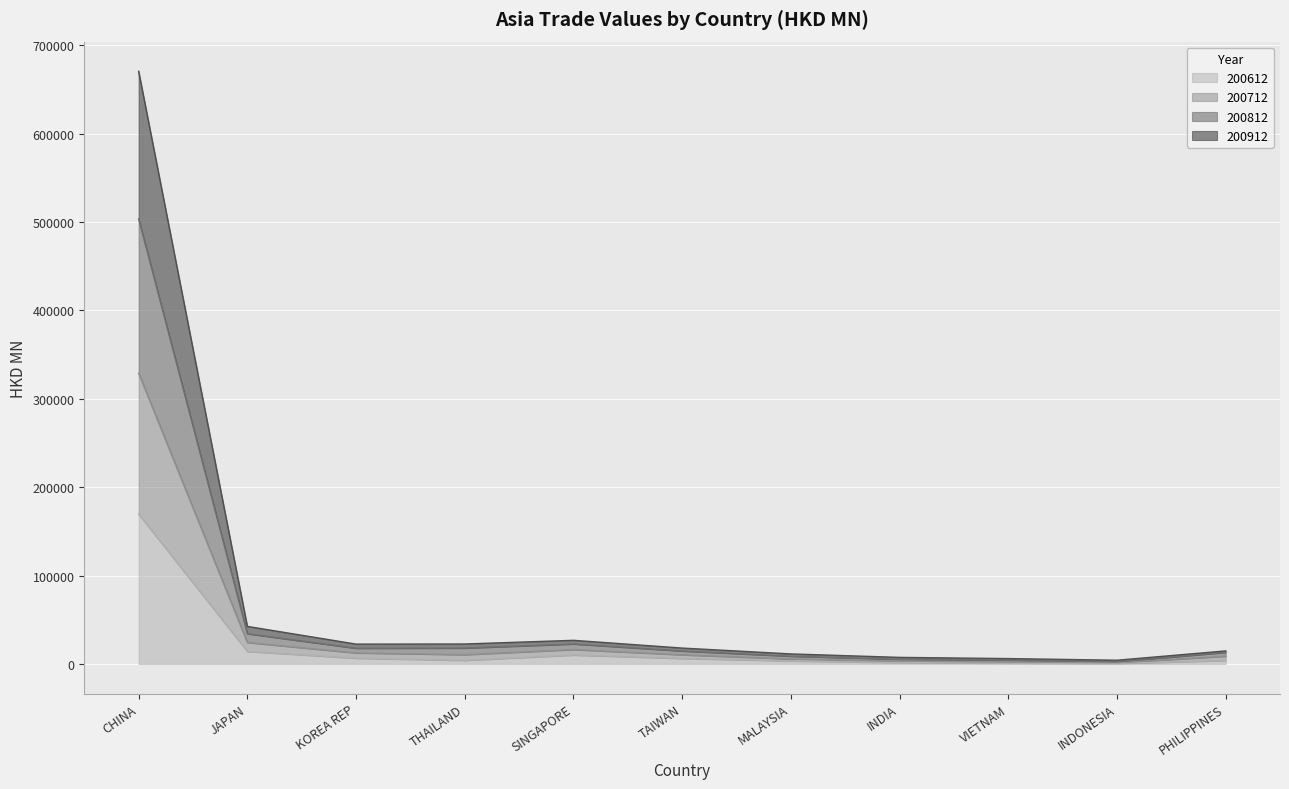

What is the label of the 9th point from the right?

KOREA REP